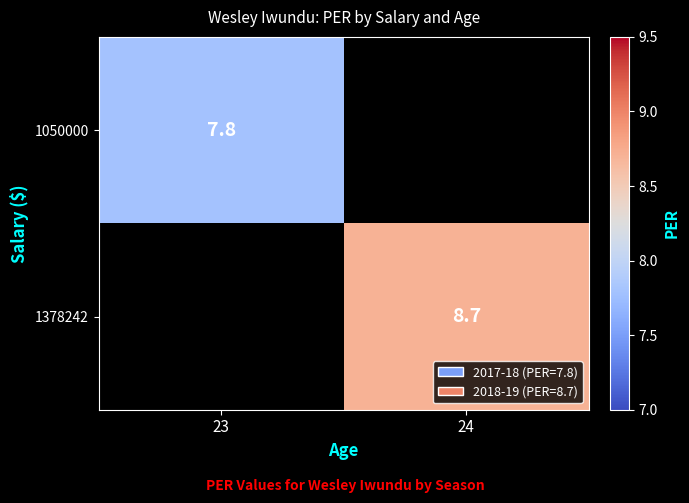

At how many categories does at least one series exceed 7?

2